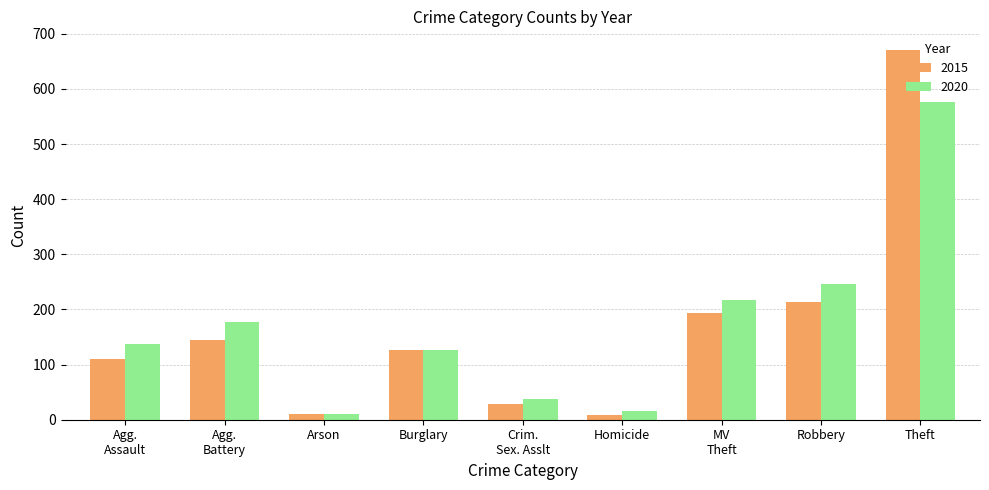

List the series in order of their peak value, highest first.

2015, 2020